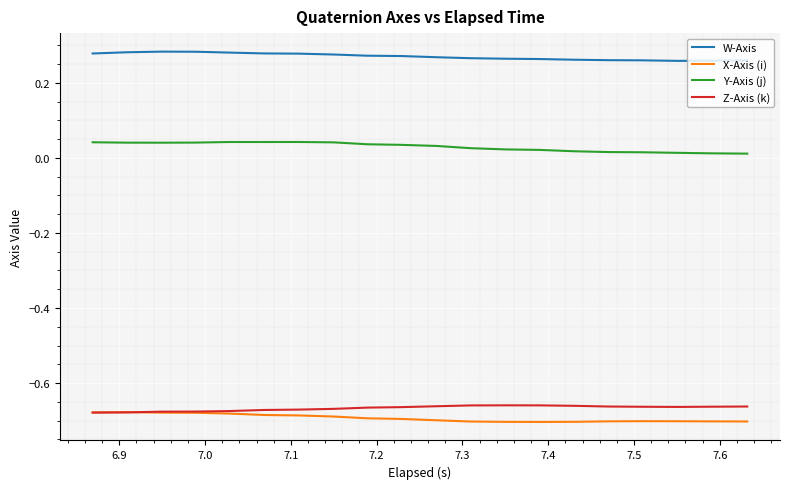

True or false: W-Axis and X-Axis (i) cross at least once.

False